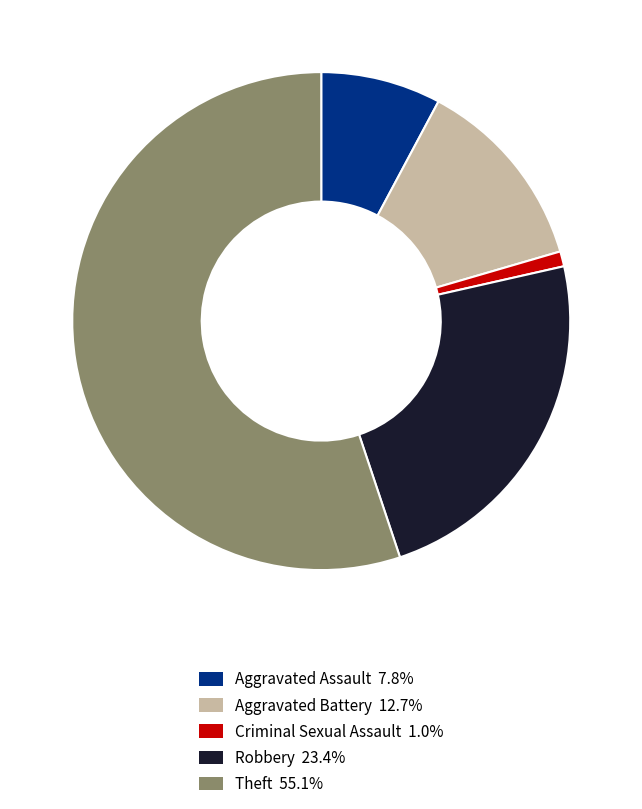

Rank the categories by value from lowest to highest.

Criminal Sexual Assault, Aggravated Assault, Aggravated Battery, Robbery, Theft